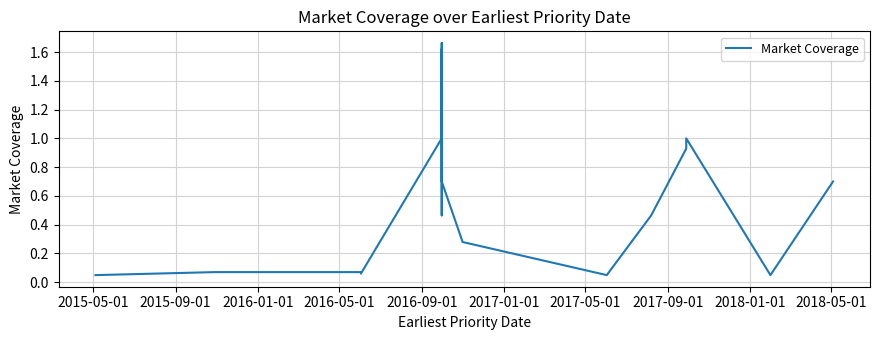

Reading left to right, list all the values displayed in this chart.

0.0	0.1	0.1	0.1	1.0	1.6	0.7	0.7	0.7	0.5	1.7	1.0	0.7	0.3	0.0	0.5	0.9	1.0	0.0	0.7